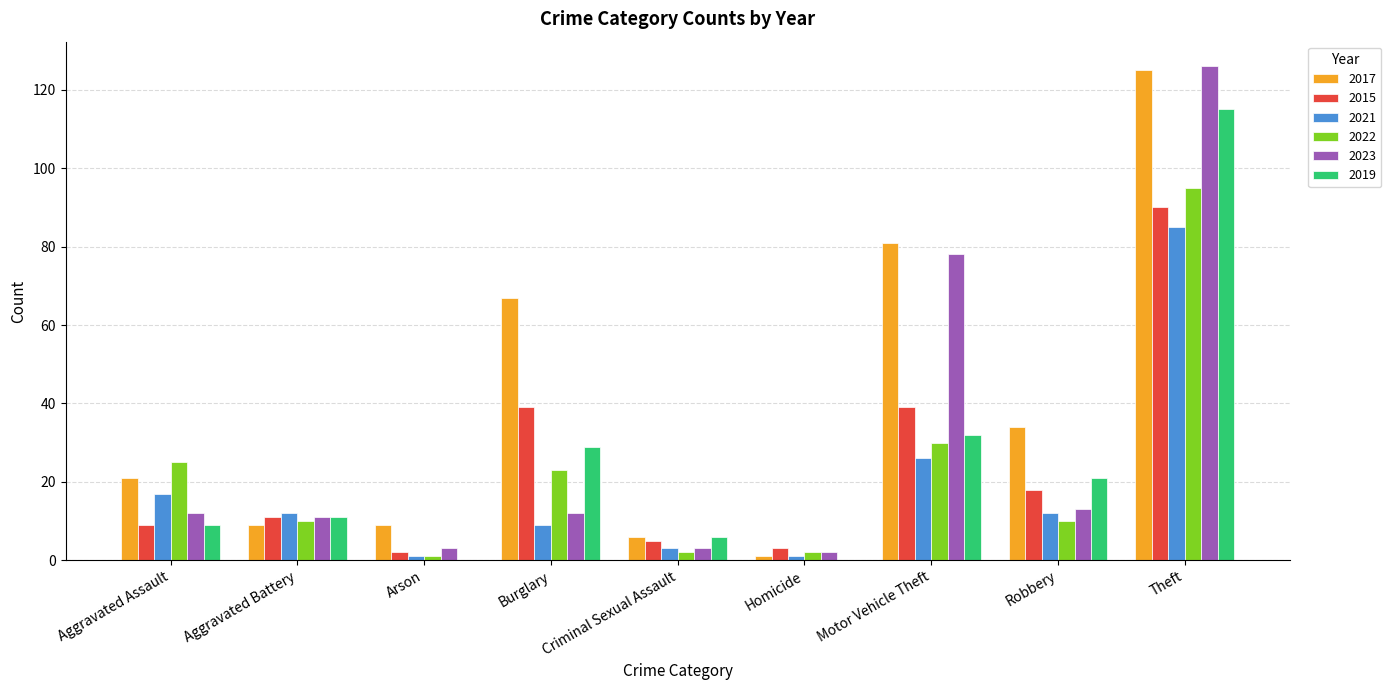

Is the value of 2023 at Aggravated Battery greater than the value of 2021 at Theft?

No